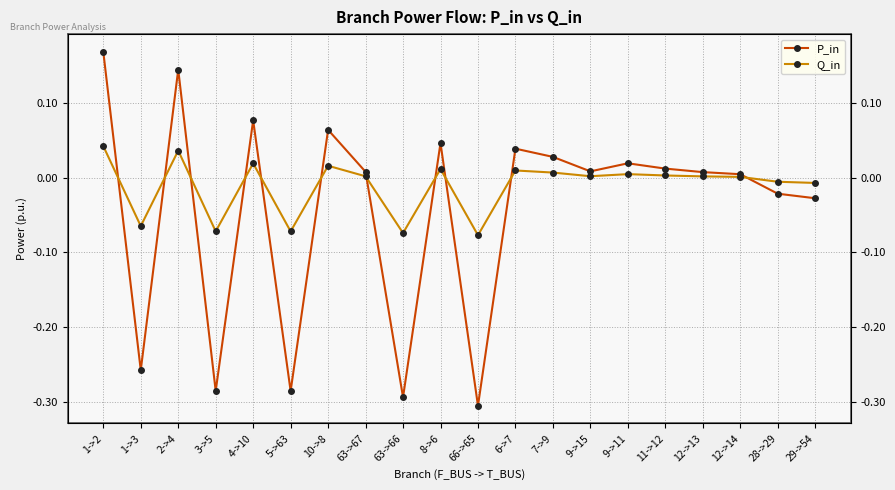

At which category is the sum across all series the highest?

1->2